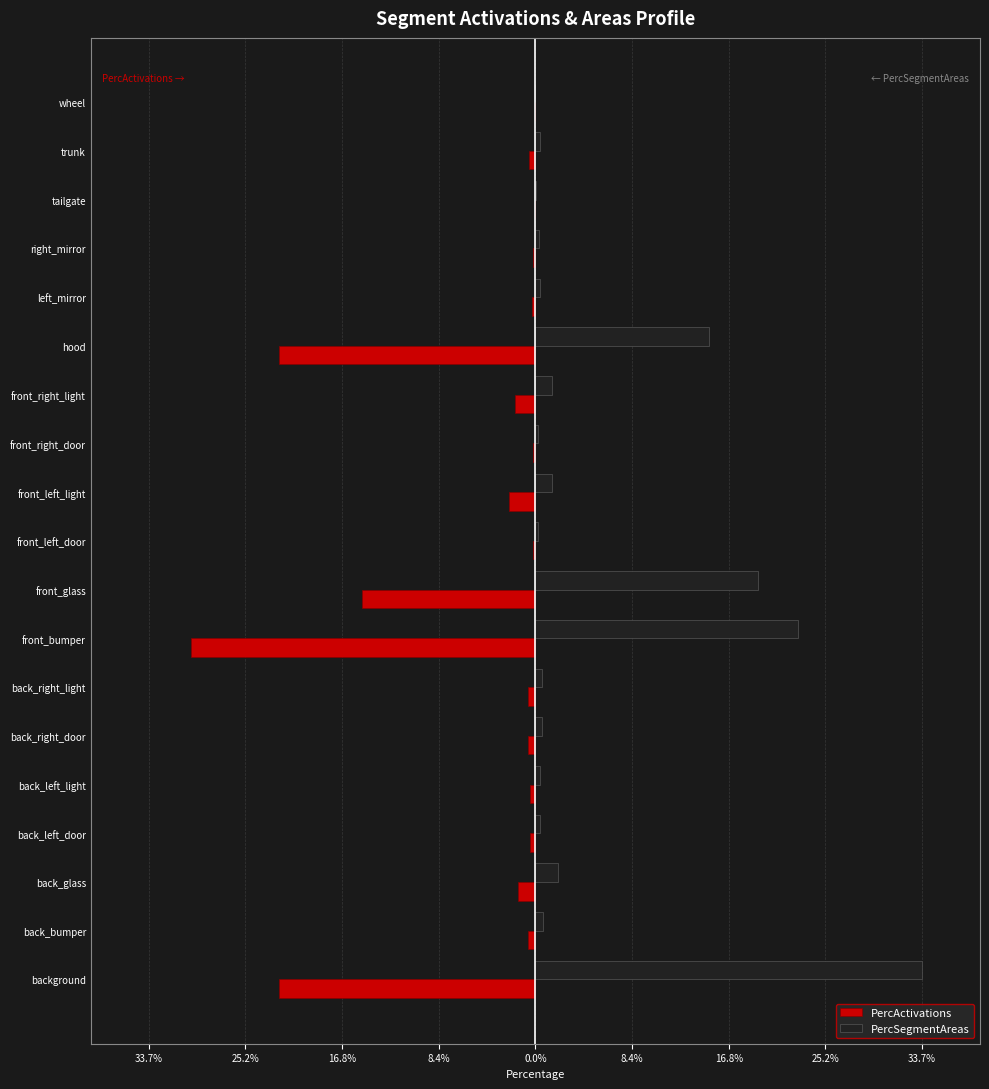

What are all the series names shown in the legend?

PercActivations, PercSegmentAreas